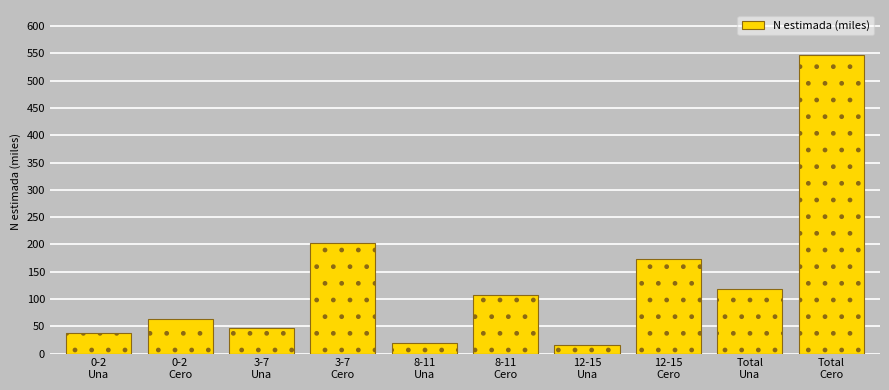

Reading right to left, transcribe all the data shown in this chart.

547.4	118.7	173.8	15.9	107.8	18.7	203.4	47.0	62.4	37.0